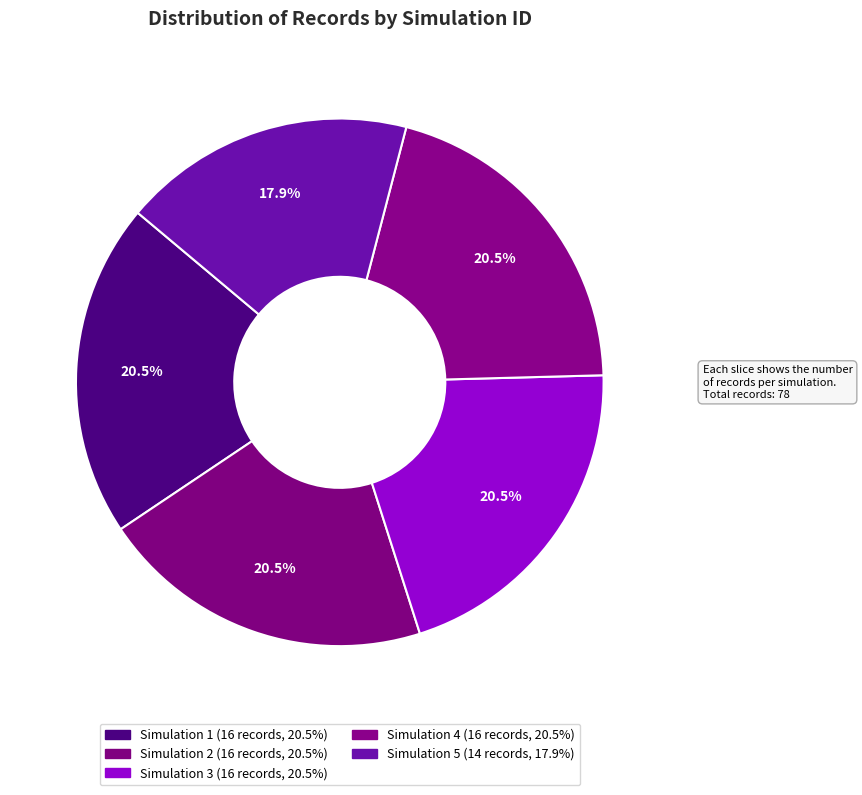

Count the number of slices in the pie.

5